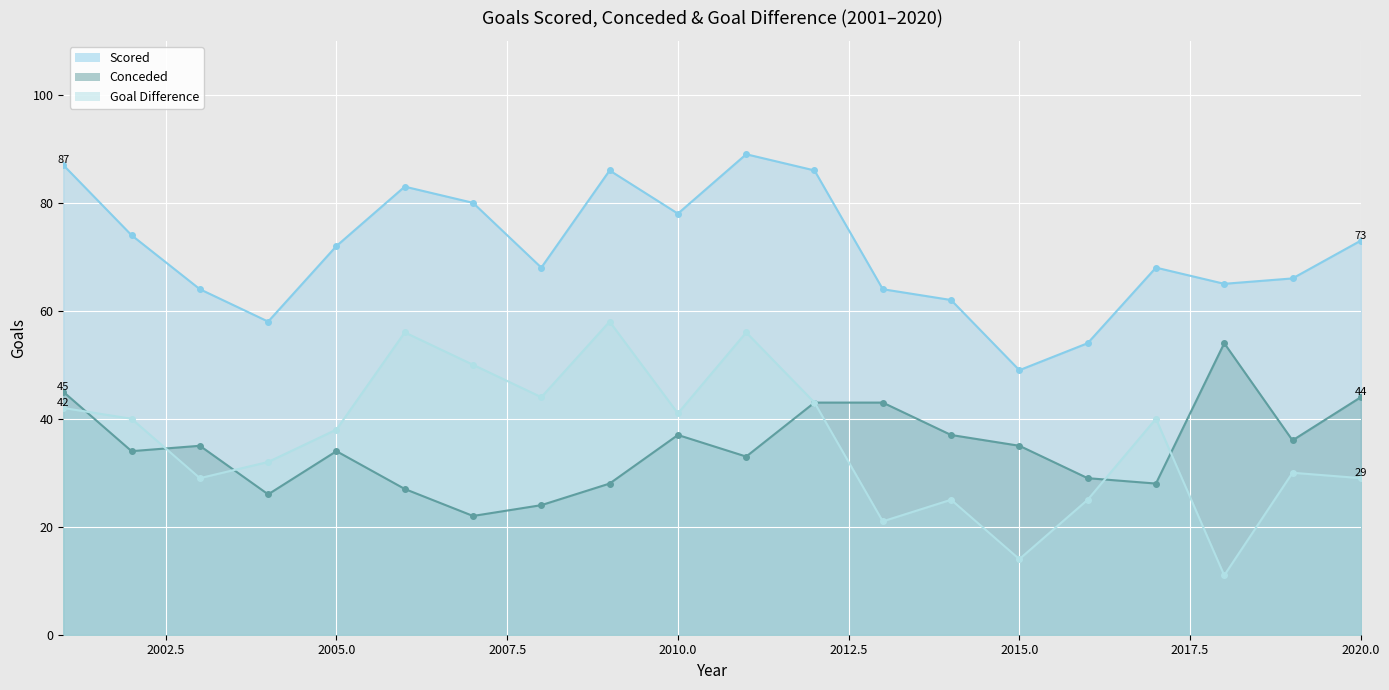

What is the approximate value of Goal Difference at 2019, to the nearest 5?

30